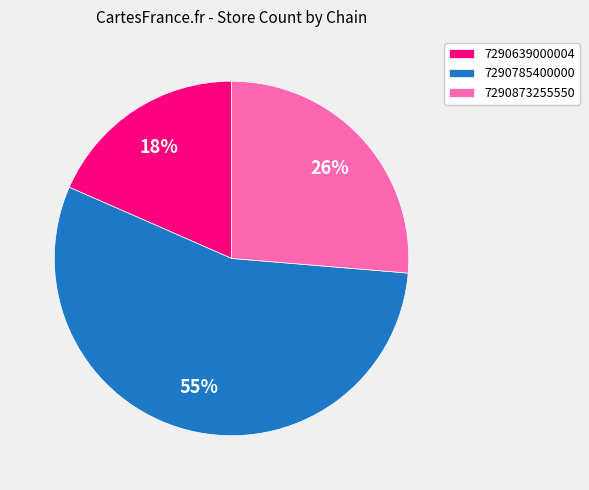

How many segments does this pie chart have?

3